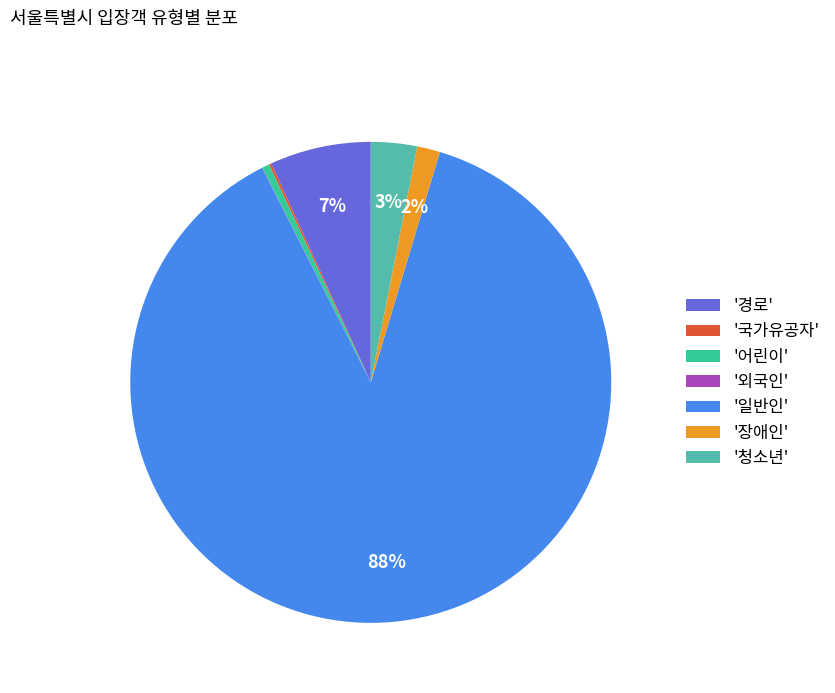

Which category has the biggest portion of the pie?

'일반인'